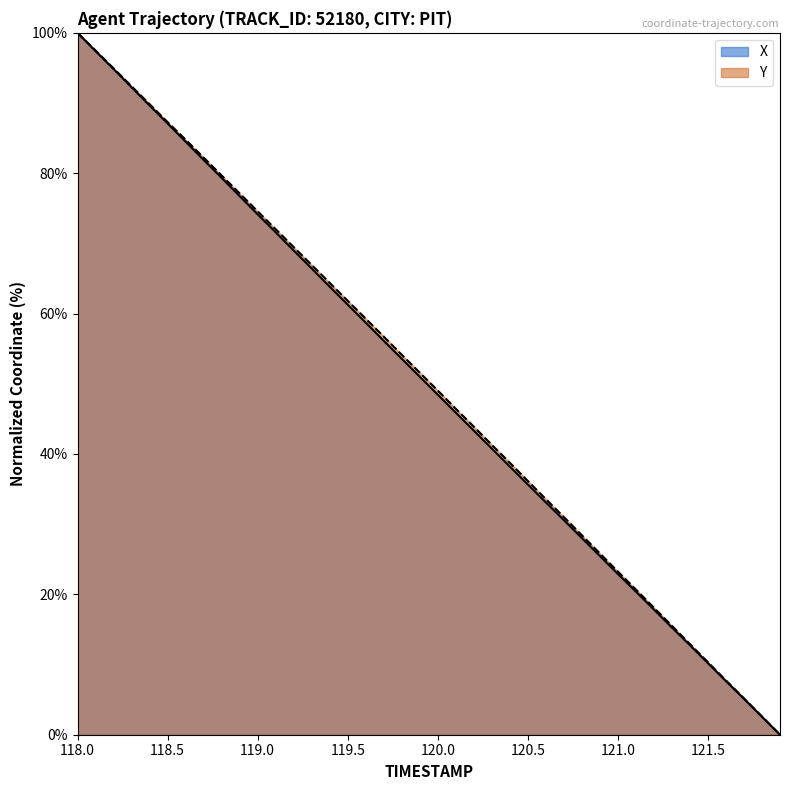

Reading left to right, extract all data points from this chart.

X: 118.0=100.0	118.1=97.4	118.2=94.8	118.3=92.2	118.4=89.7	118.5=87.1	118.6=84.5	118.7=81.9	118.8=79.3	118.9=76.7	119.0=74.1	119.1=71.6	119.2=69.0	119.3=66.4	119.4=63.8	119.5=61.3	119.6=58.7	119.7=56.1	119.8=53.6	119.9=51.0	120.0=48.4	120.1=45.9	120.2=43.3	120.3=40.8	120.4=38.2	120.5=35.7	120.6=33.1	120.7=30.6	120.8=28.0	120.9=25.5	121.0=22.9	121.1=20.4	121.2=17.8	121.3=15.3	121.4=12.8	121.5=10.2	121.6=7.6	121.7=5.1	121.8=2.6	121.9=0.0
Y: 118.0=100.0	118.1=97.5	118.2=94.9	118.3=92.4	118.4=89.8	118.5=87.3	118.6=84.8	118.7=82.2	118.8=79.7	118.9=77.1	119.0=74.6	119.1=72.0	119.2=69.5	119.3=66.9	119.4=64.4	119.5=61.8	119.6=59.3	119.7=56.7	119.8=54.1	119.9=51.6	120.0=49.0	120.1=46.4	120.2=43.9	120.3=41.3	120.4=38.7	120.5=36.2	120.6=33.6	120.7=31.0	120.8=28.4	120.9=25.8	121.0=23.2	121.1=20.7	121.2=18.1	121.3=15.5	121.4=12.9	121.5=10.3	121.6=7.7	121.7=5.2	121.8=2.6	121.9=0.0